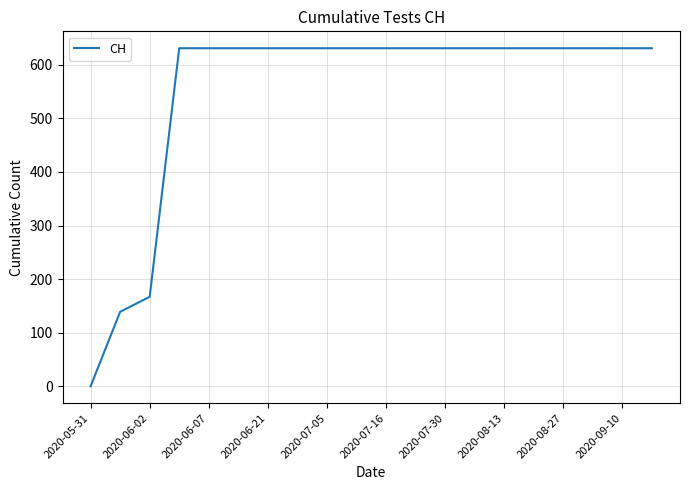

What is the difference between the maximum and minimum values?

631